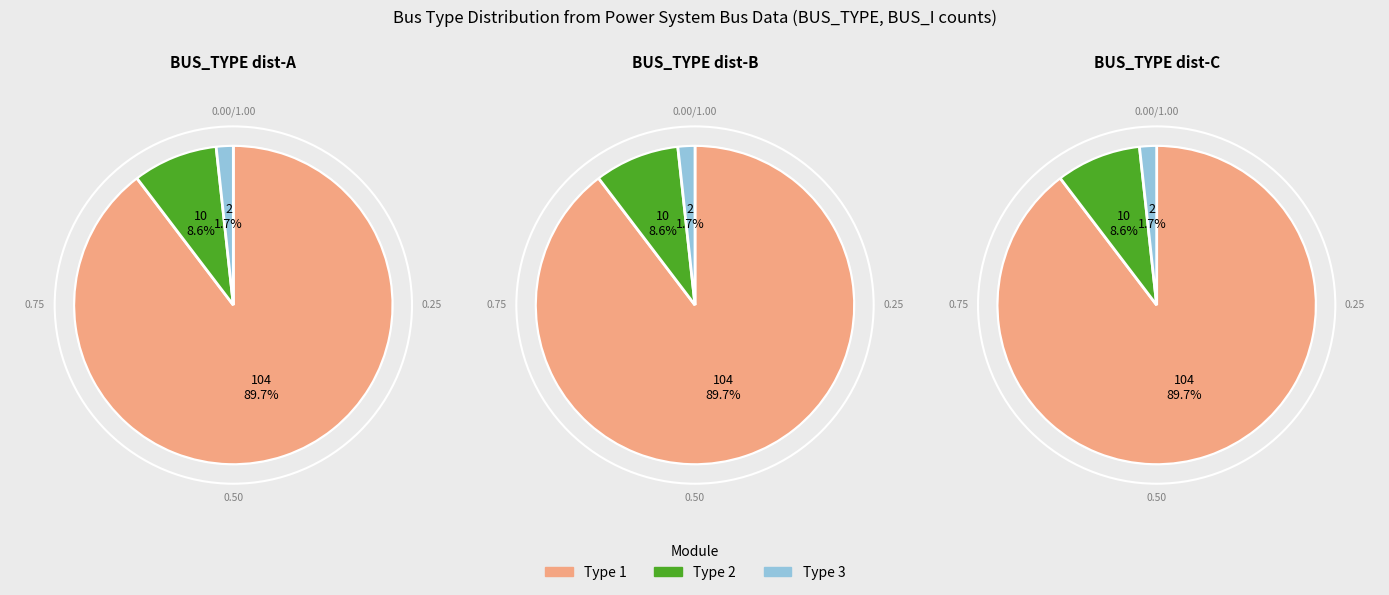

Approximately how many times larger is the value at Type 1 compared to Type 2?

10.4